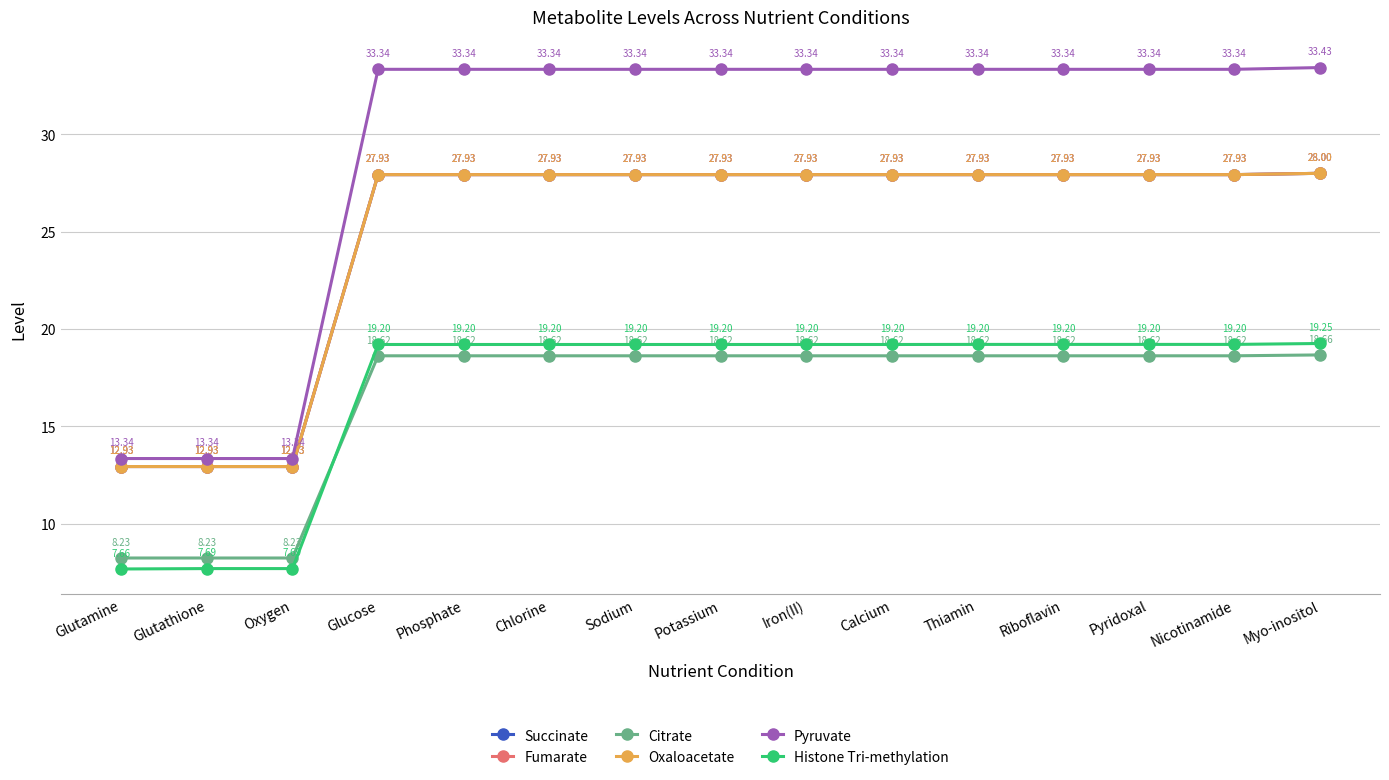

True or false: Pyruvate and Succinate cross at least once.

False